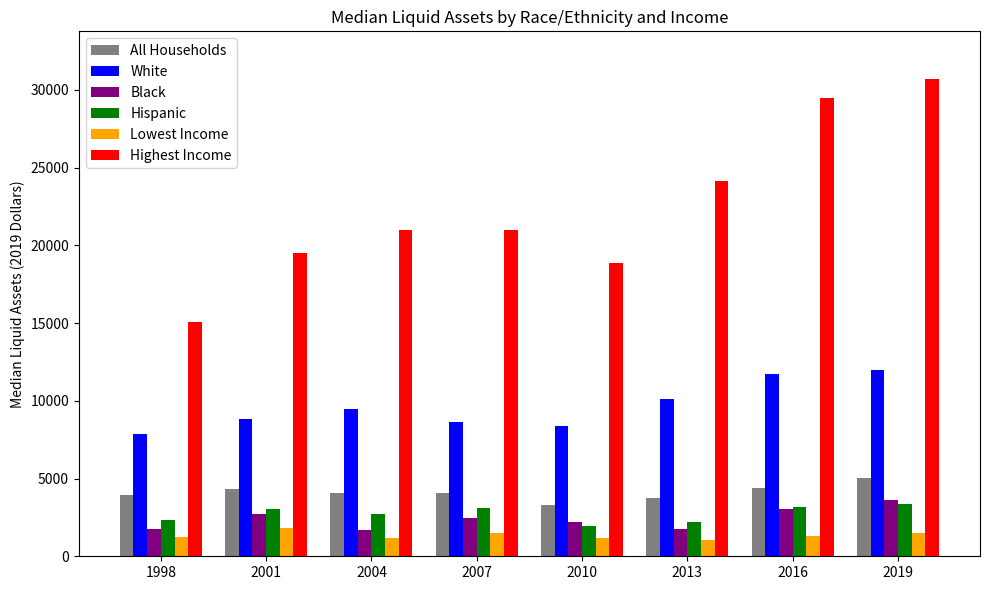

Which series changed the most between 2010 and 2019?

Highest Income